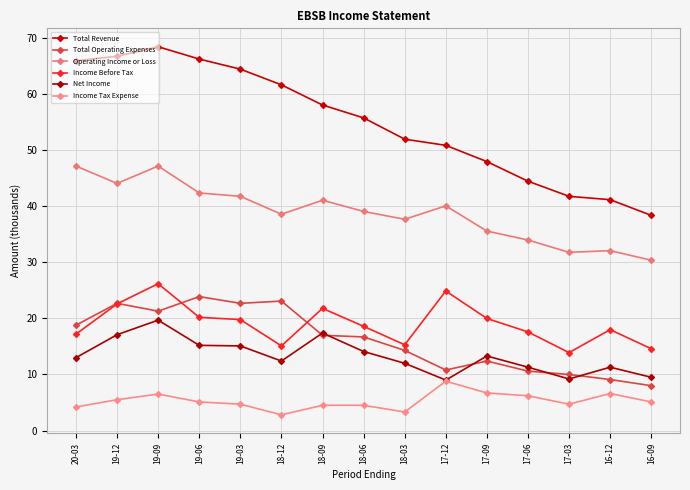

Where does the Operating Income or Loss series first go above 39?

20-03